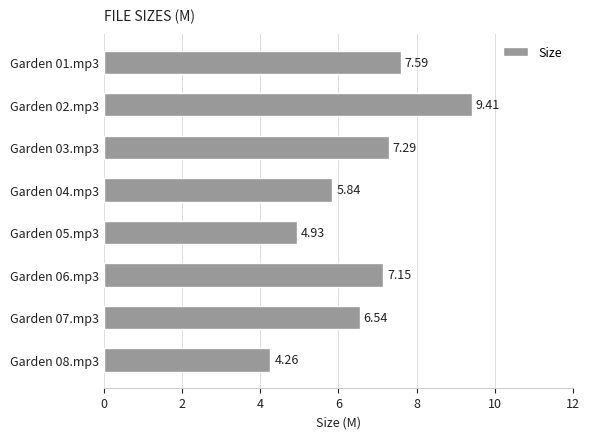

Are the bars horizontal?

Yes